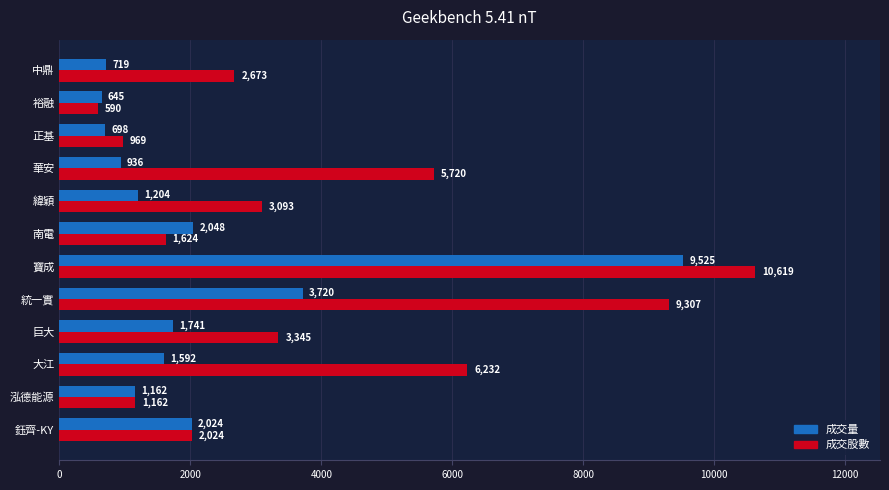

Which series has the largest total across all categories?

成交股數